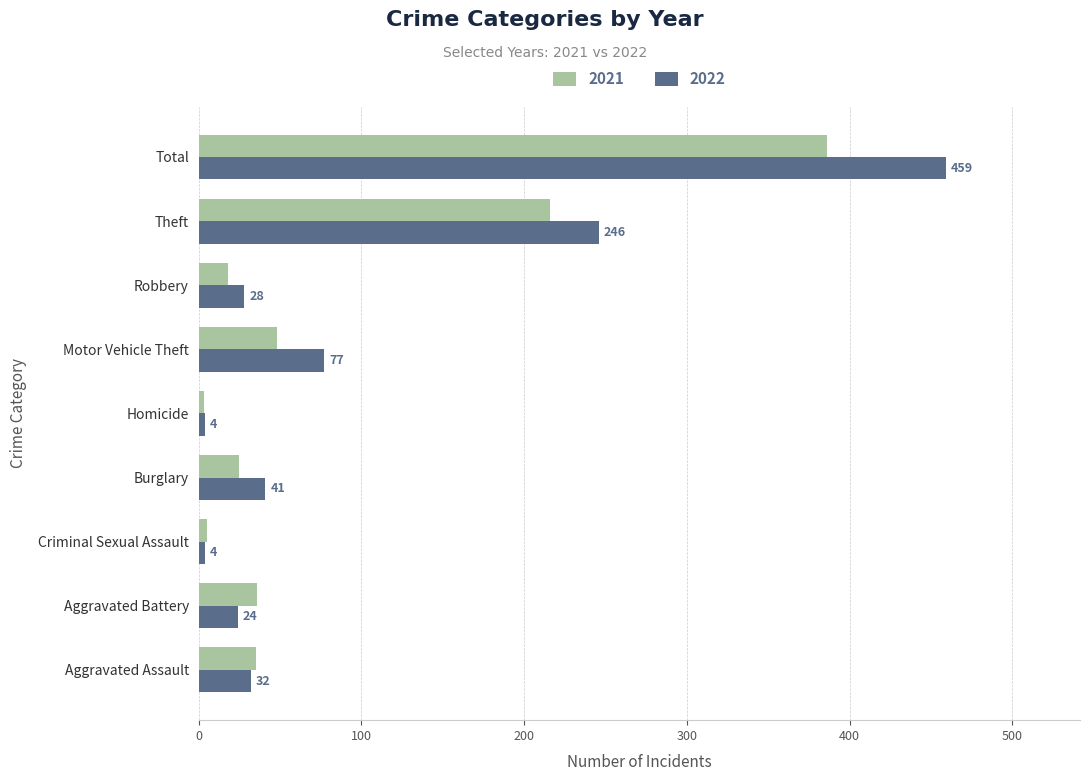

Which label corresponds to the largest value in the chart?

Total